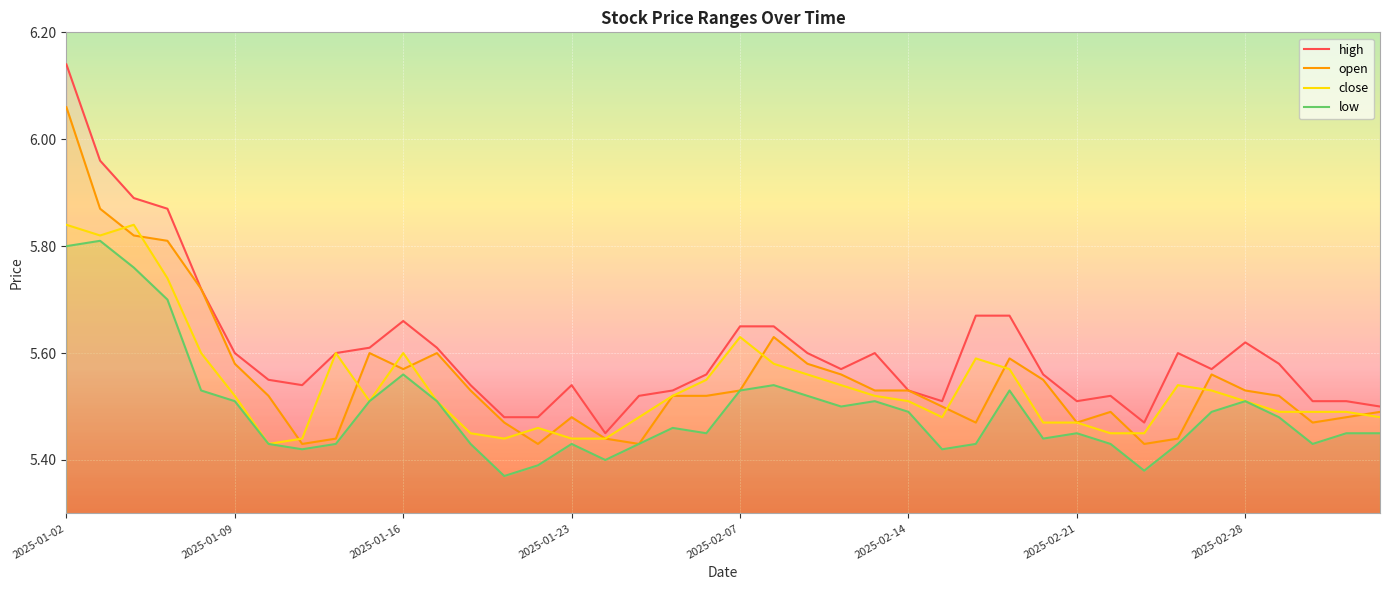

Where is open nearest to the value 5?

2025-01-13